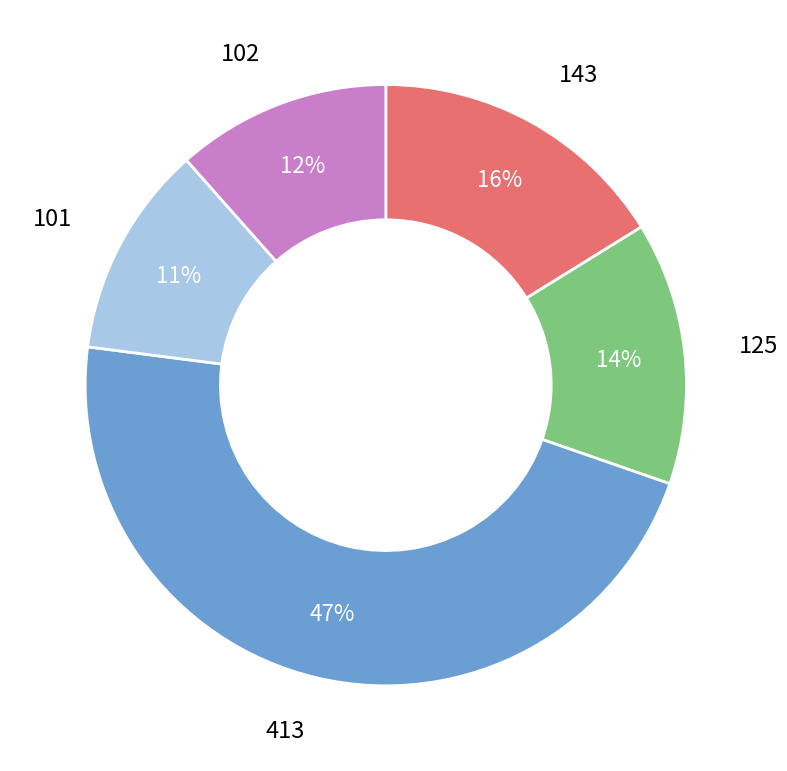

How many slices are in this pie chart?

5